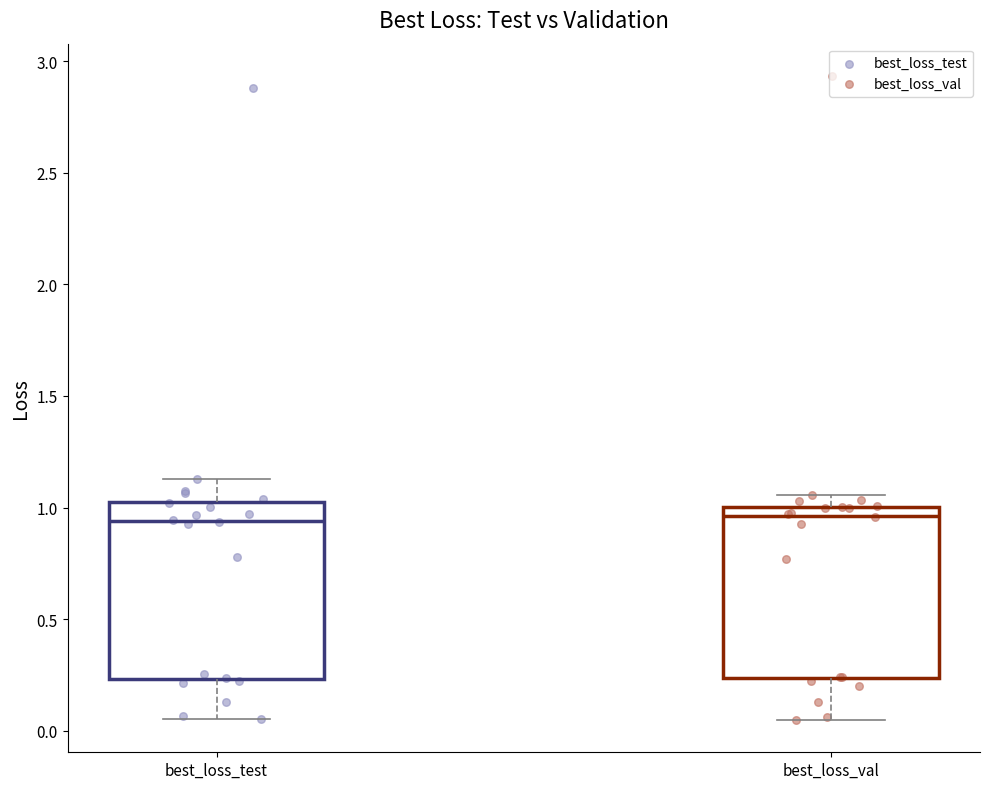

Reading left to right, transcribe this box plot: for each box, give where its median line is, the range the box spans, and where its two whiskers end, as read against the y-axis. The values are not printed on the chart, so give them approximately, as read against the axis.

best_loss_test: median 0.95, box 0.25 to 1.00, whiskers 0.05 to 1.15
best_loss_val: median 0.95, box 0.25 to 1.00, whiskers 0.05 to 1.05